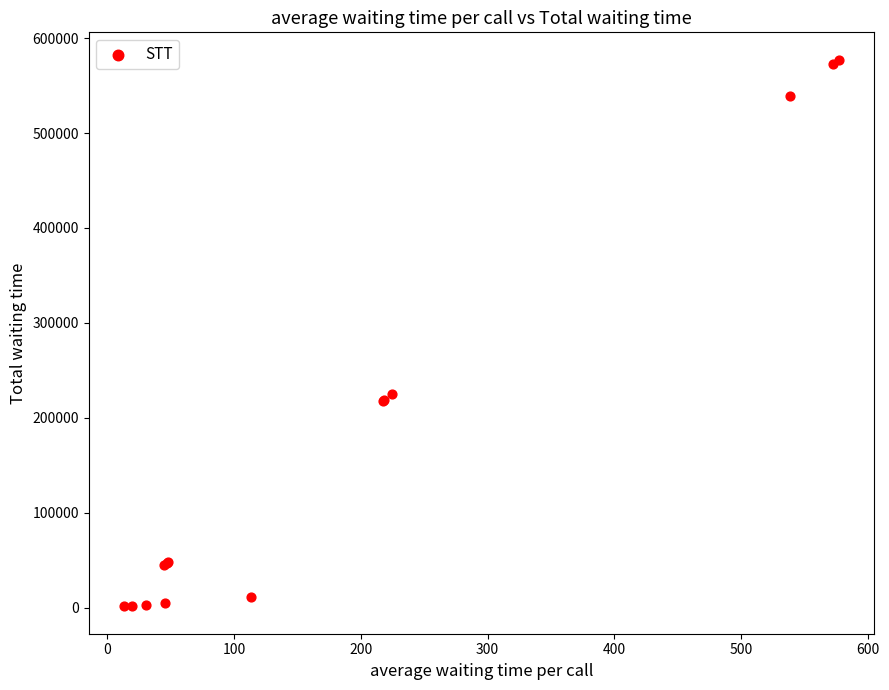

What Y value in the scatter plot is closest to 289298?

224946.0